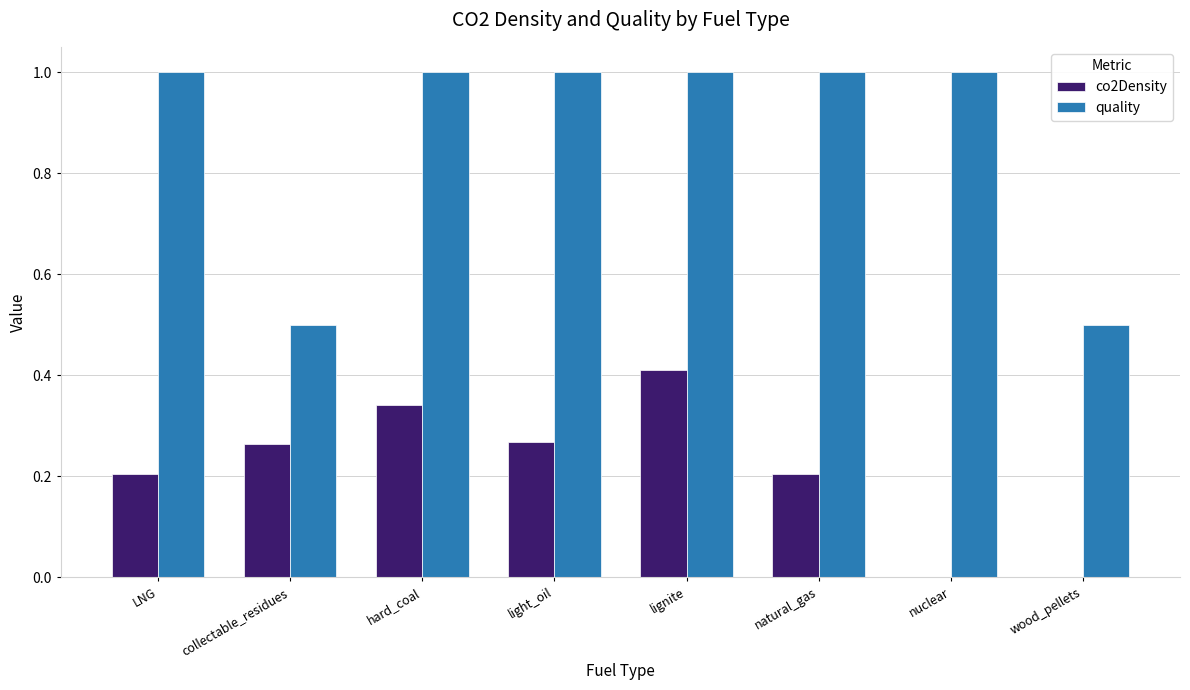

Which series has the largest total across all categories?

quality